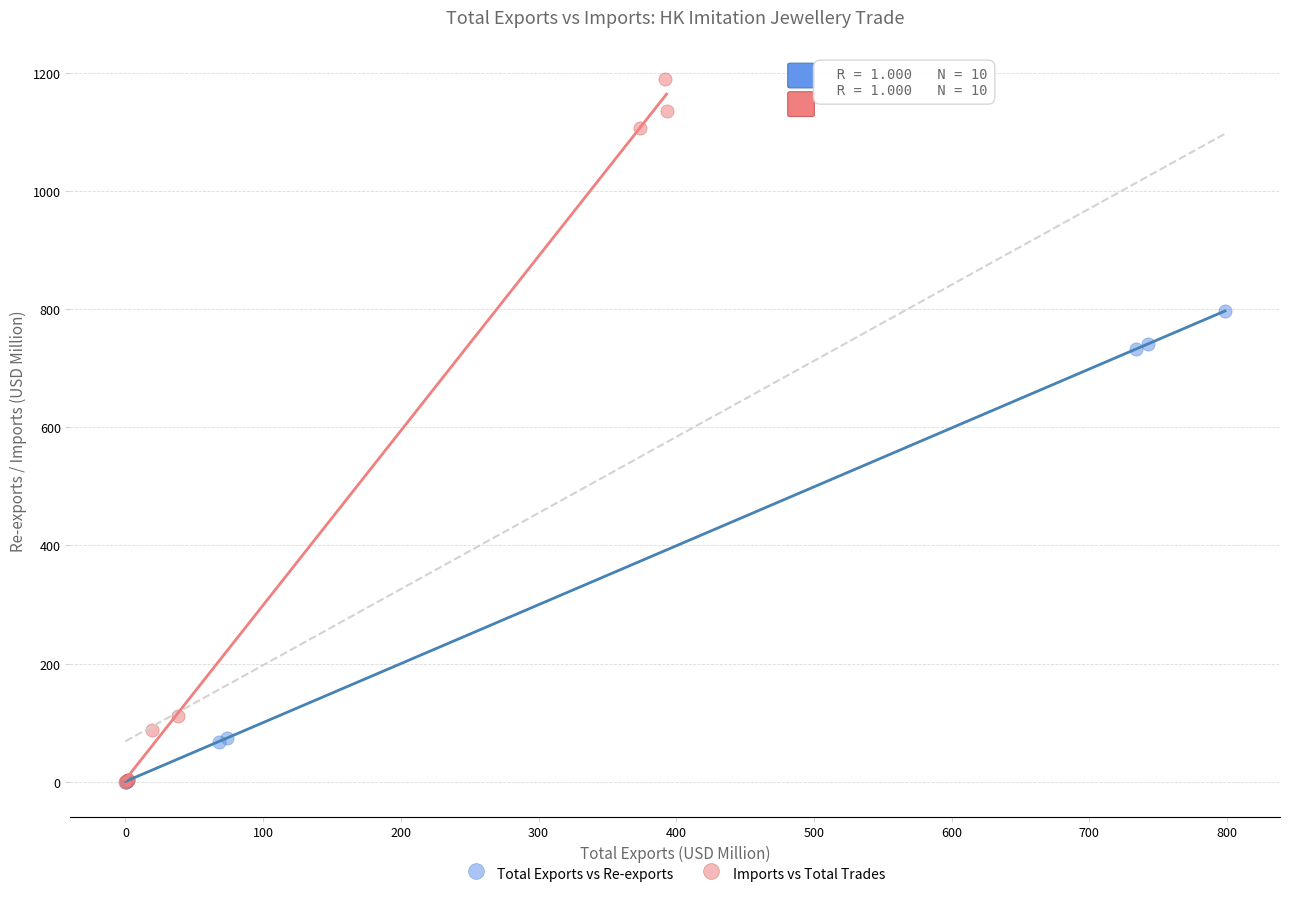

Which series contains the highest Y value?

Imports vs Total Trades